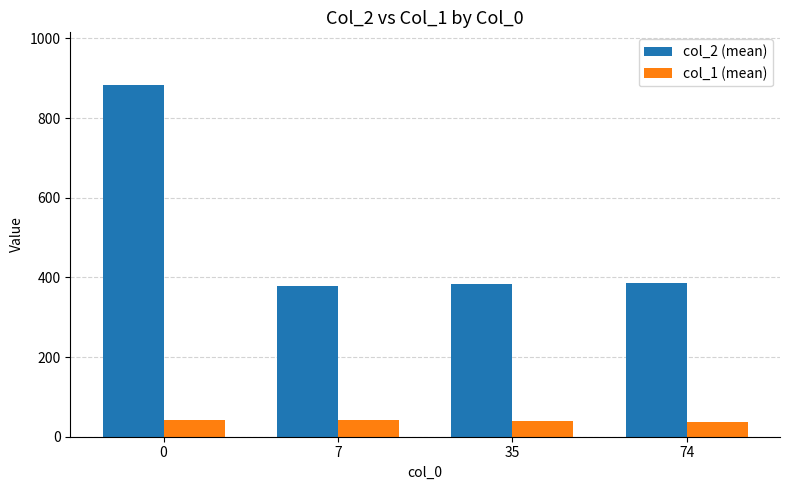

Which series has the largest total across all categories?

col_2 (mean)